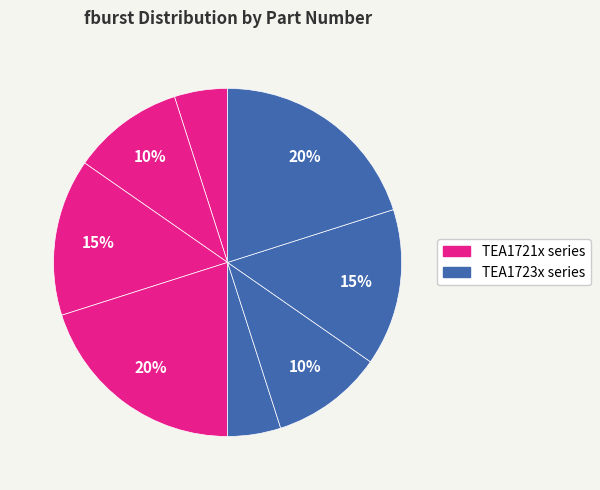

How many slices are in this pie chart?

8